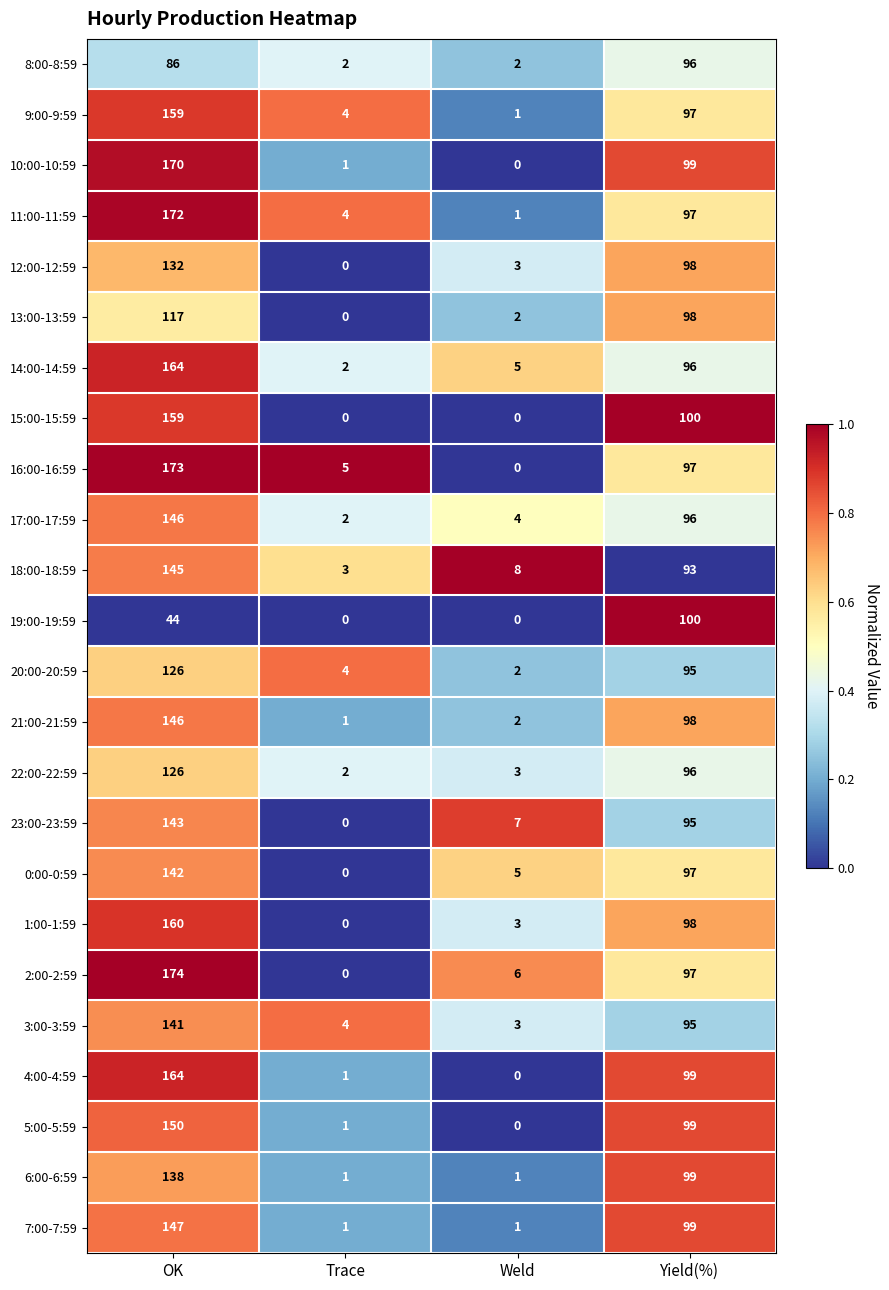

Where does the 22:00-22:59 series first go above 96?

OK